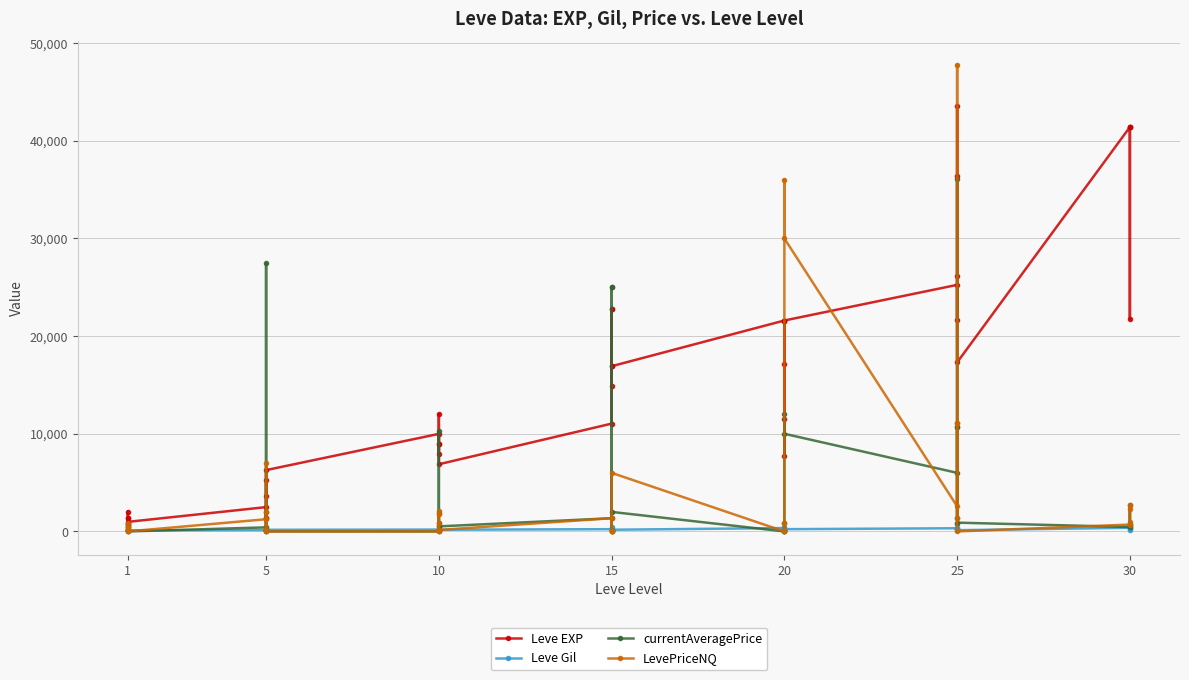

Between 1 and 5, which series saw the biggest shift?

Leve EXP